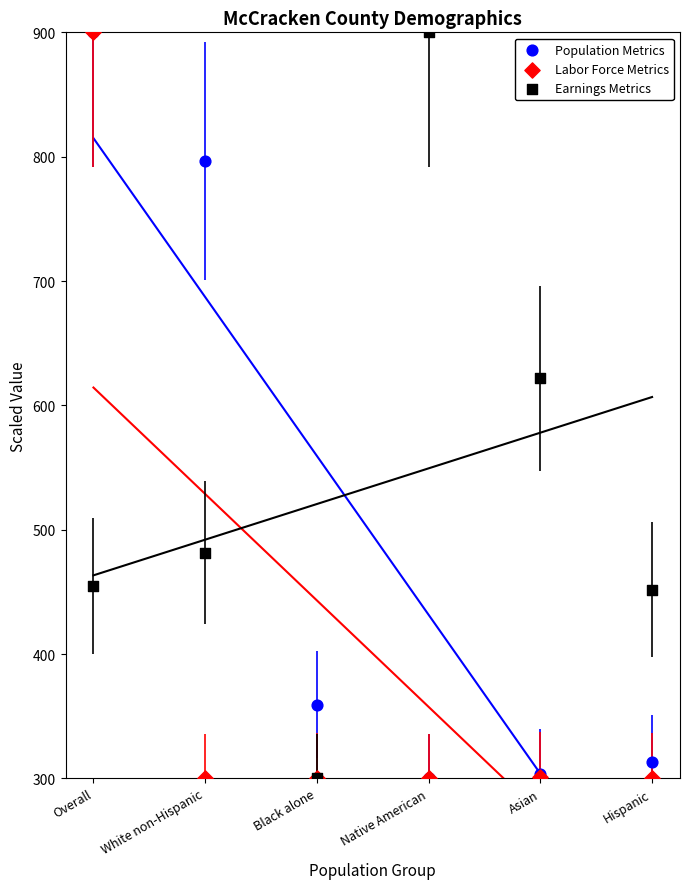

In the Labor Force Metrics series, what Y value is closest to 600?

300.8